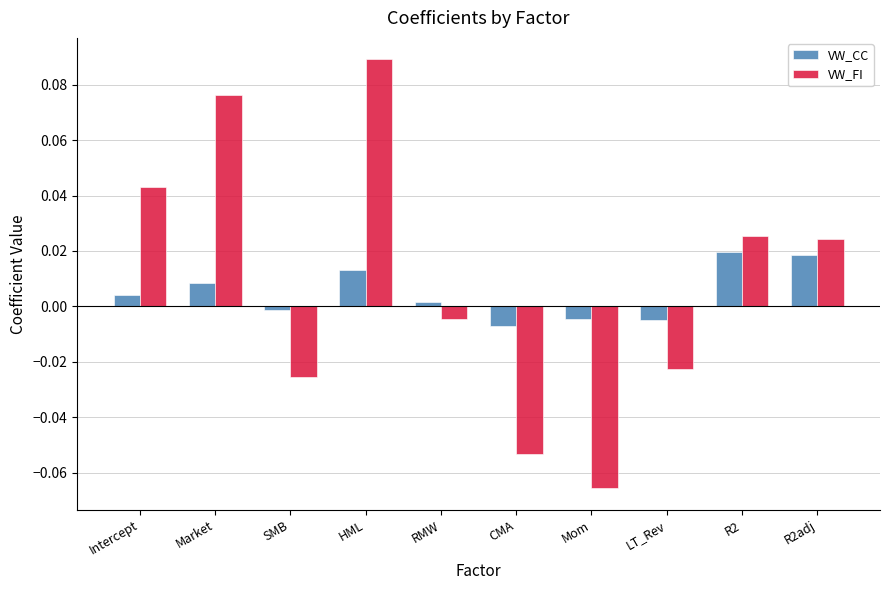

The VW_CC series shows 0.0 at R2. True or false?

True